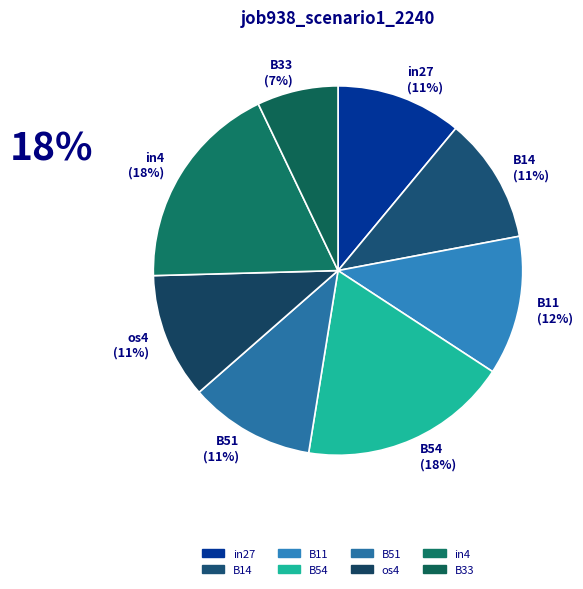

To the nearest percent, what is the average slice percentage?

12%